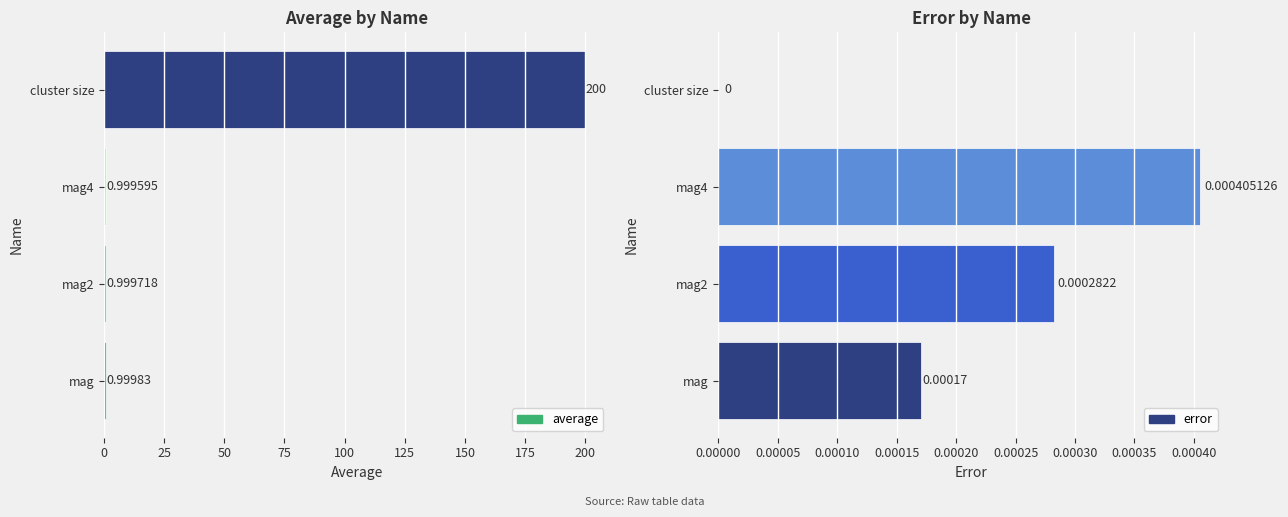

True or false: error has a value of 0.0 at cluster size.

True